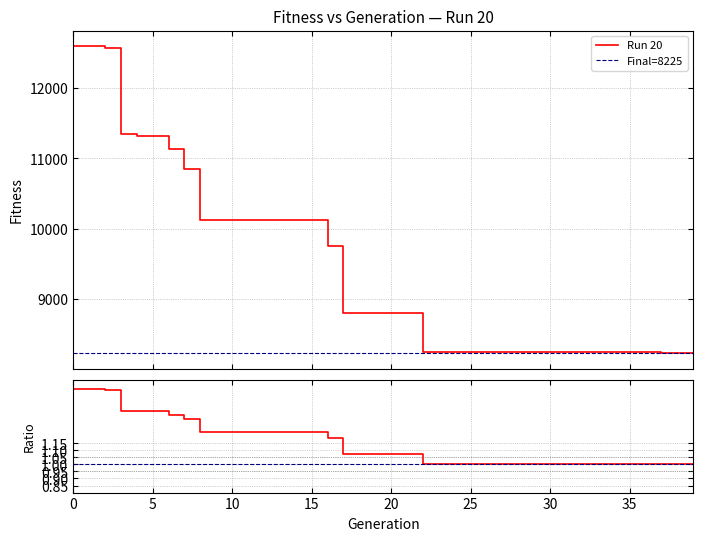

What is the difference between the second highest and minimum values?

4377